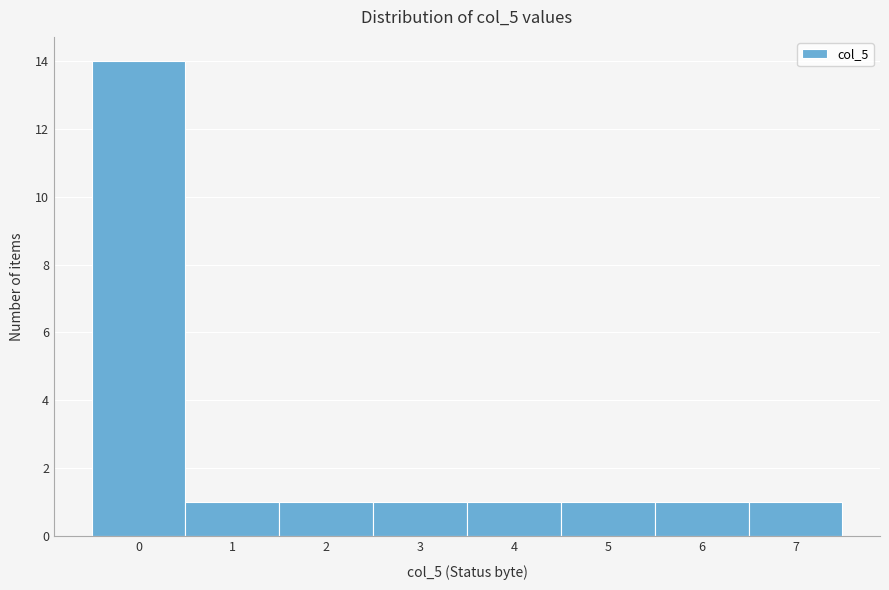

Which range on the x-axis has the tallest bar?

-0.5 to 0.5